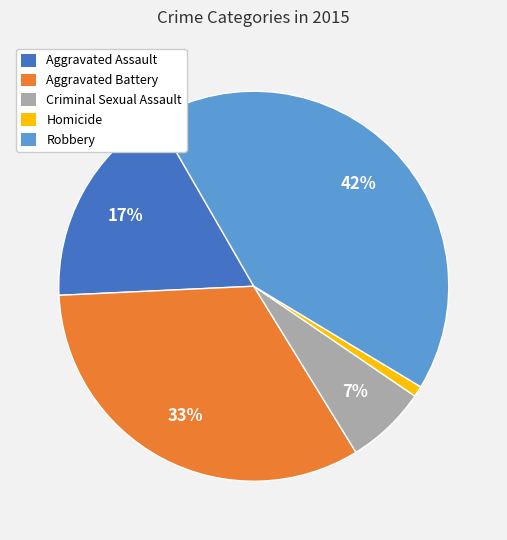

Which category has the smallest portion of the pie?

Homicide